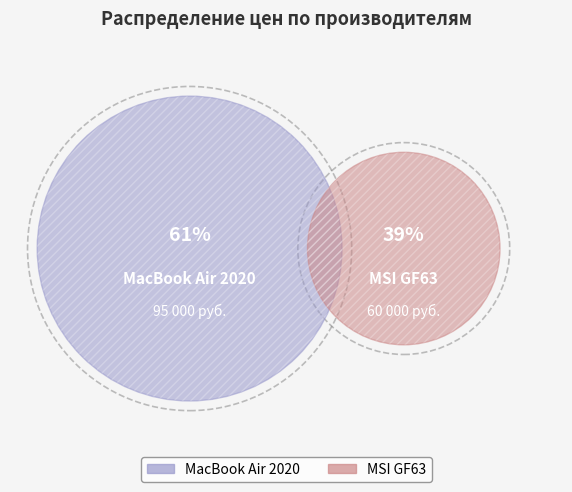

What is the ratio of the value at MacBook Air 2020 to the value at MSI GF63?

1.6